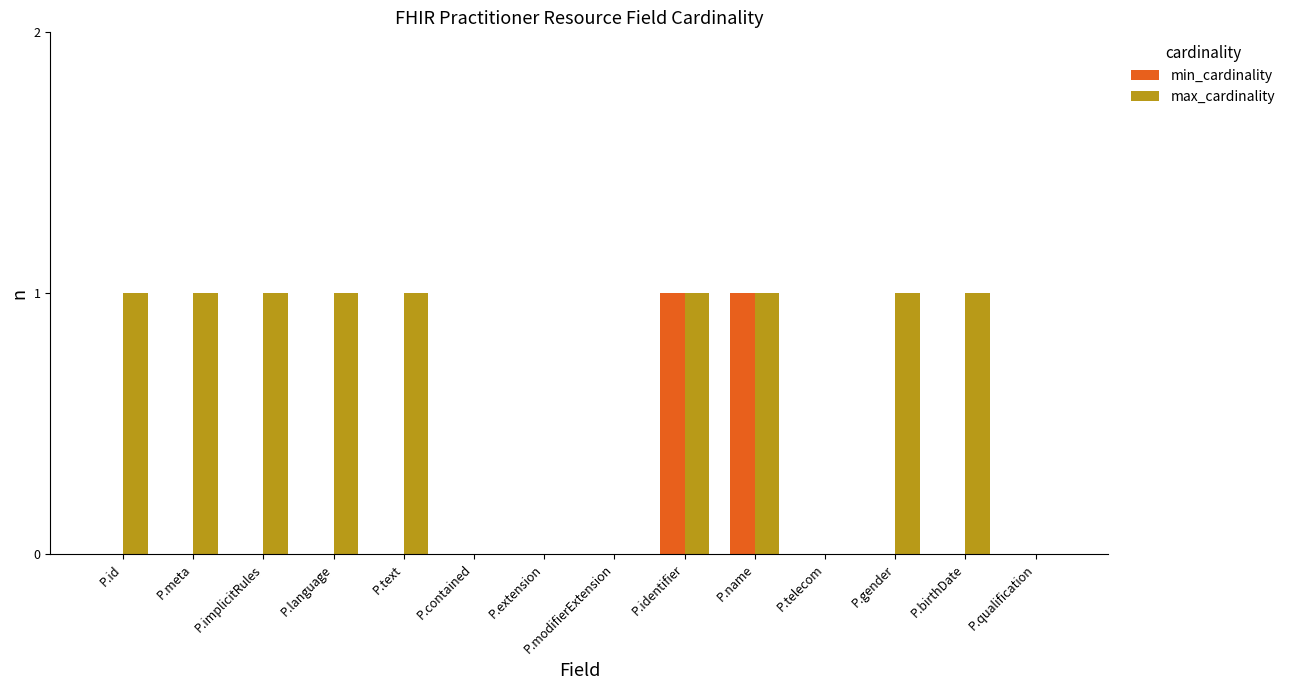

Is the value of min_cardinality at P.gender greater than the value of max_cardinality at P.implicitRules?

No